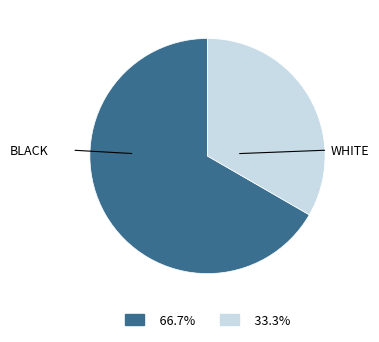

Which category has the smallest portion of the pie?

WHITE